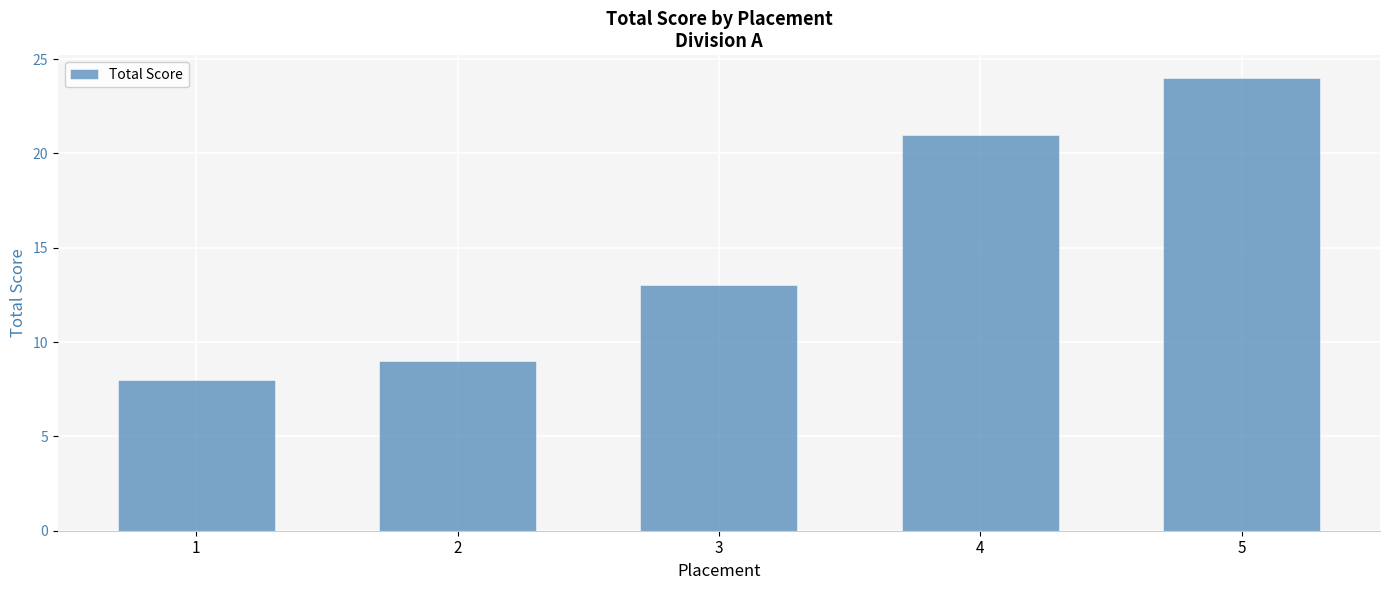

True or false: the data shows 13 at 2.

False